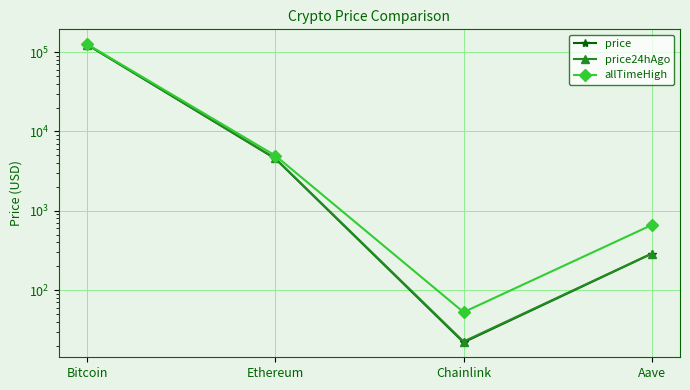

Is it true that price24hAgo equals 38.1 at Chainlink?

False